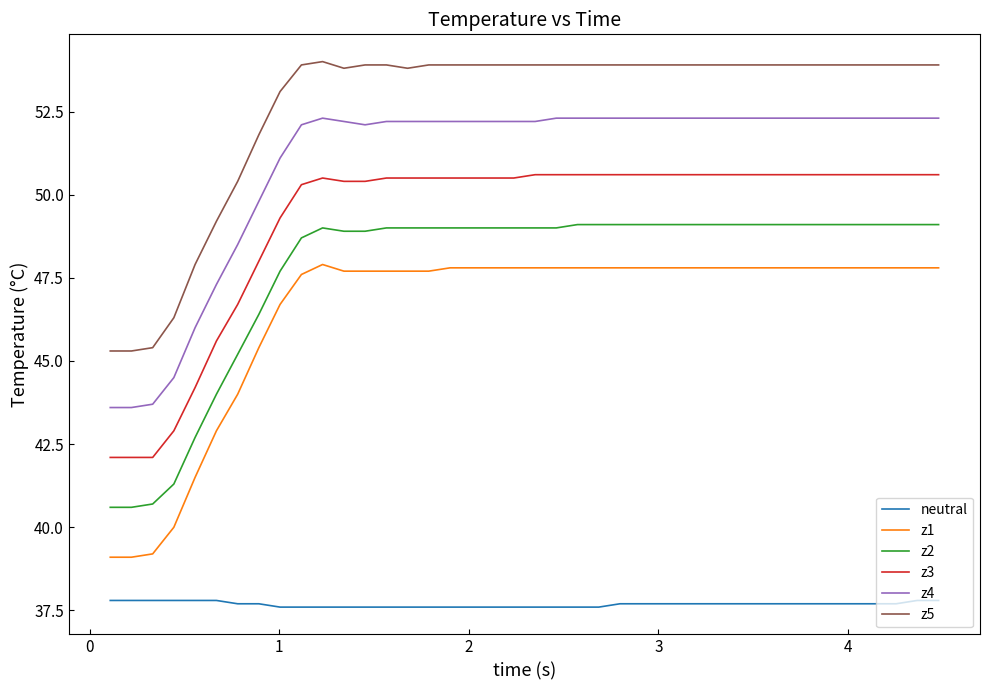

List the series in order of their peak value, highest first.

z5, z4, z3, z2, z1, neutral